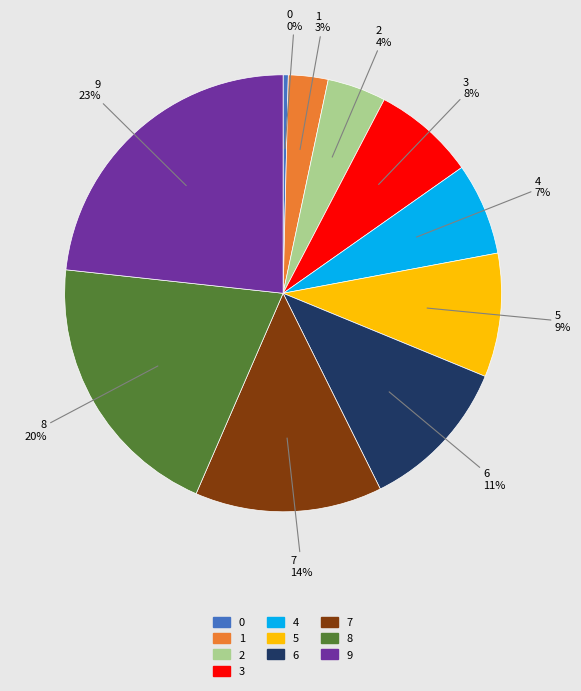

Rank the categories by value from lowest to highest.

0, 1, 2, 4, 3, 5, 6, 7, 8, 9